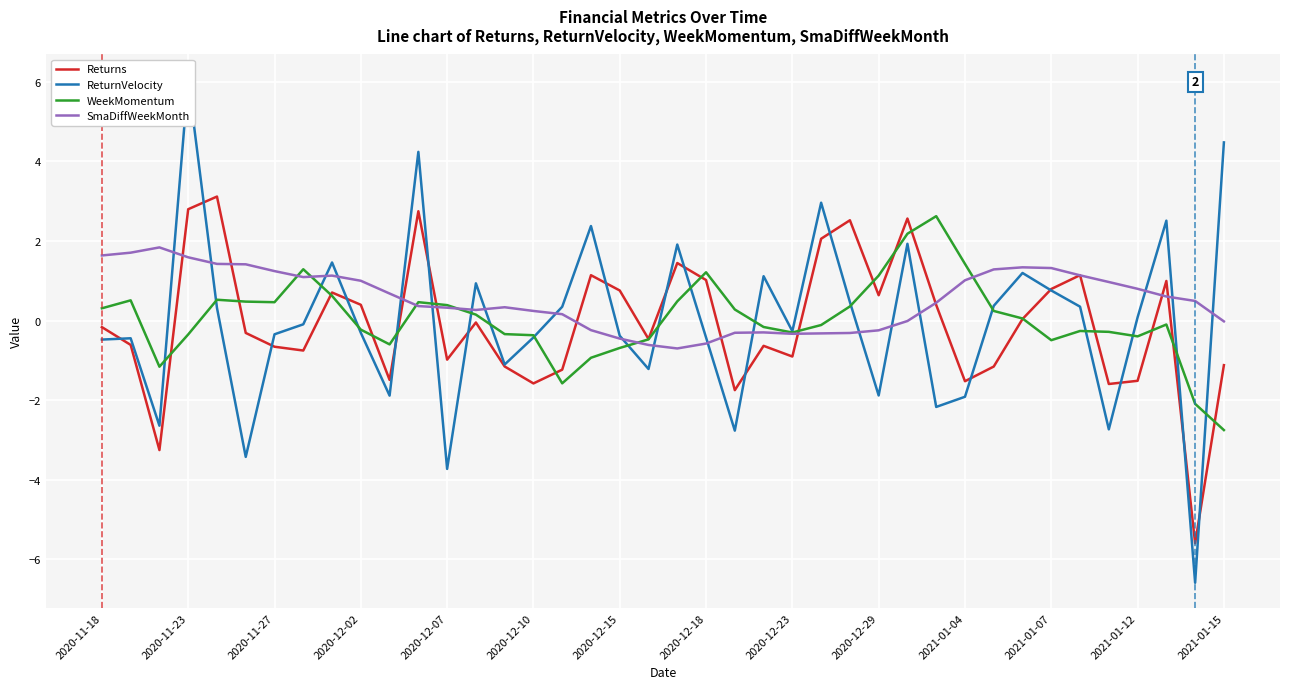

True or false: ReturnVelocity has more than 1 points higher than both neighbors.

True